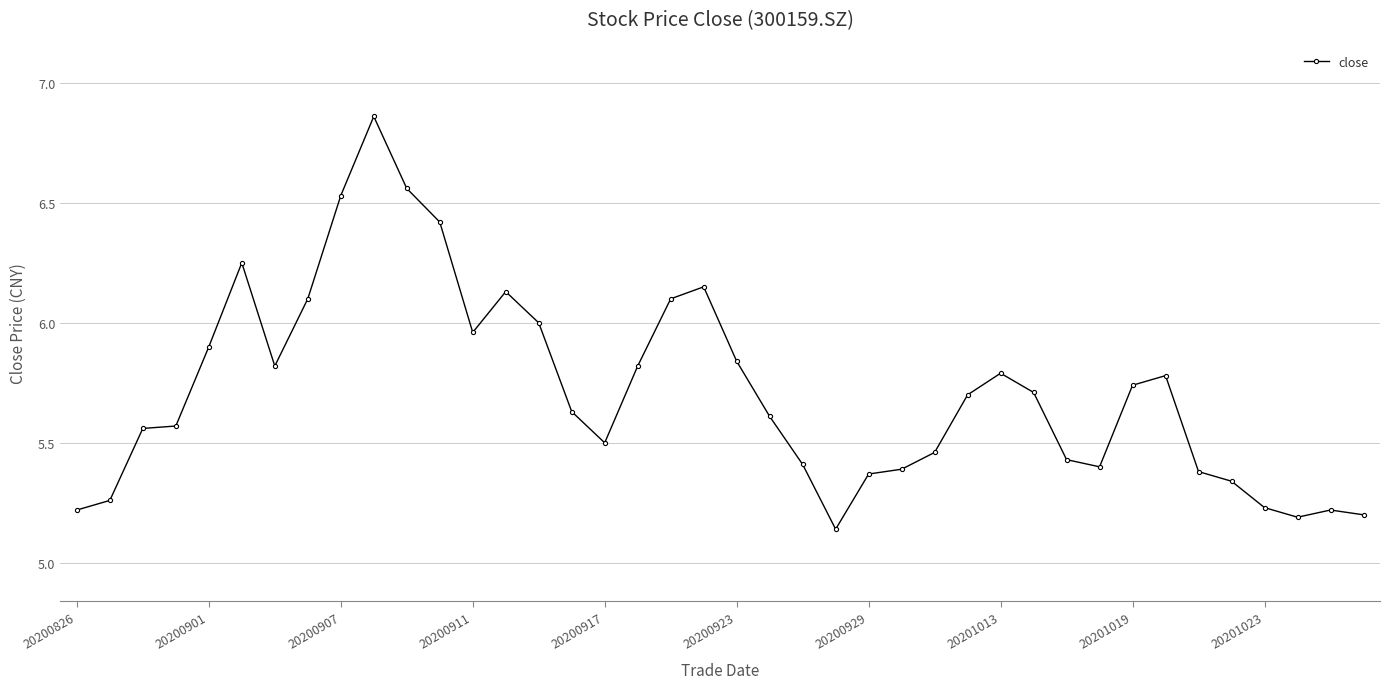

How many lines are shown in the chart?

1